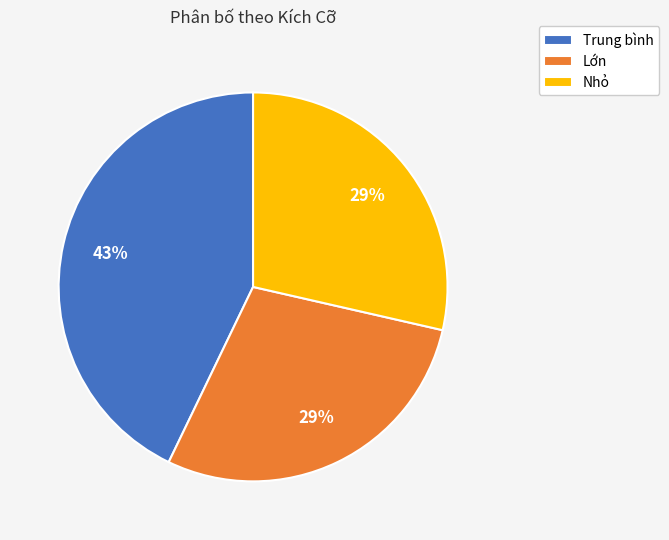

Count the number of slices in the pie.

3